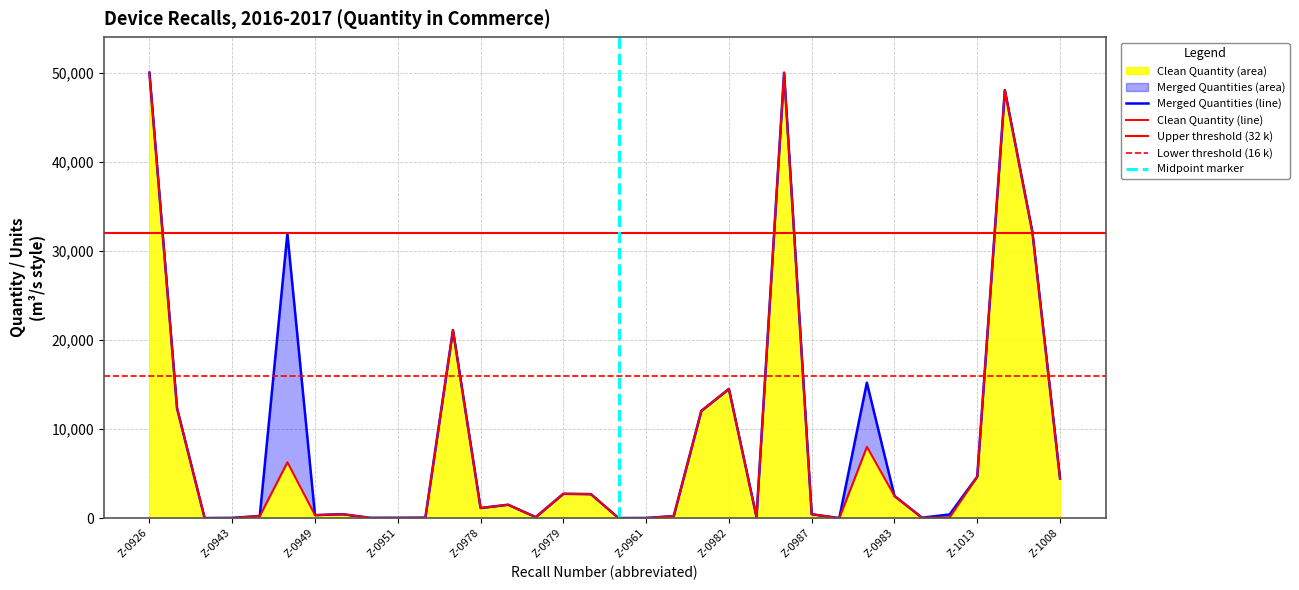

How many series are shown in this chart?

2